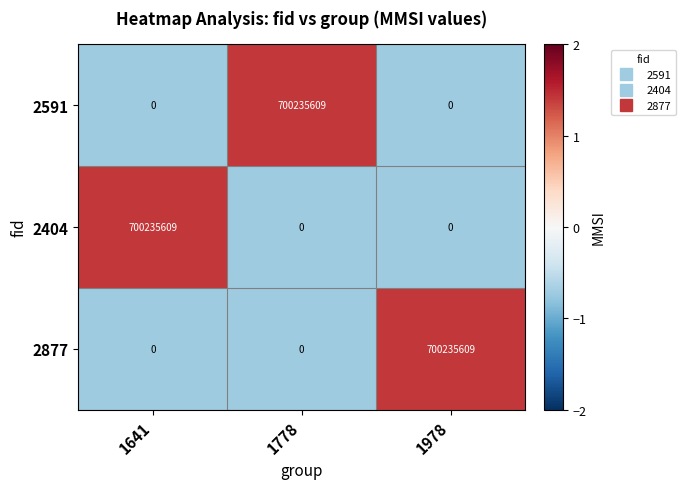

How many categories are shown in the chart?

3